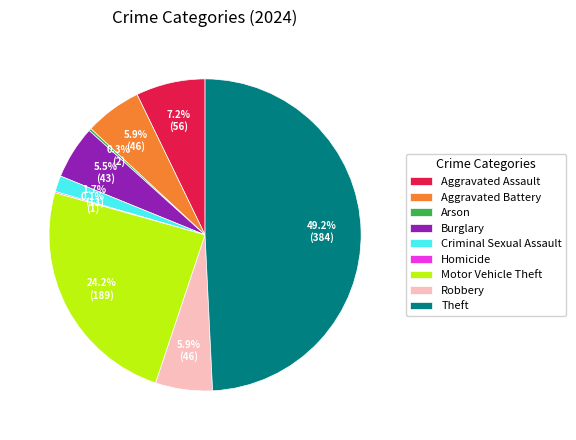

Which slice is the largest?

Theft